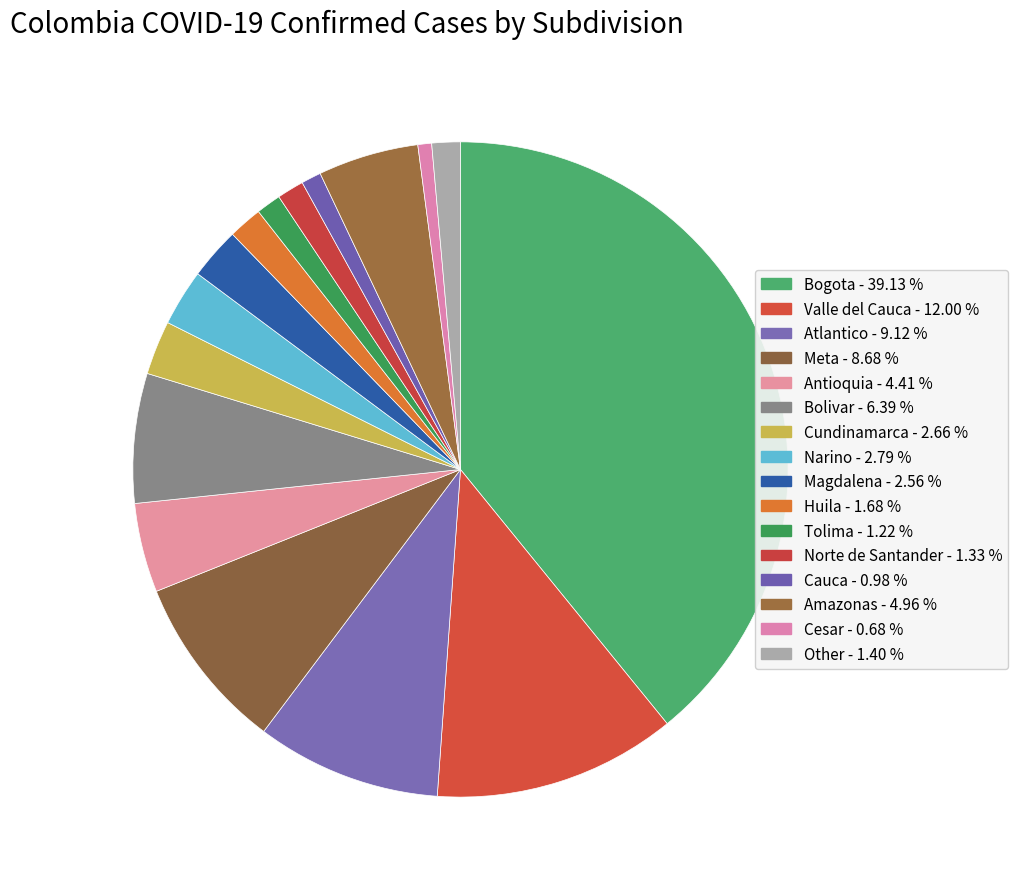

What is the ratio of the value at Narino to the value at Valle del Cauca?

0.2